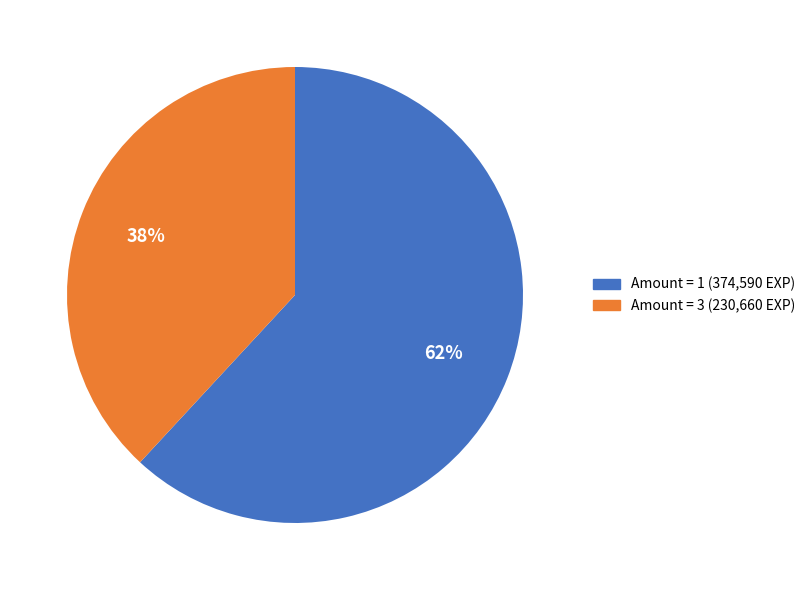

To the nearest percent, what is the average slice percentage?

50%